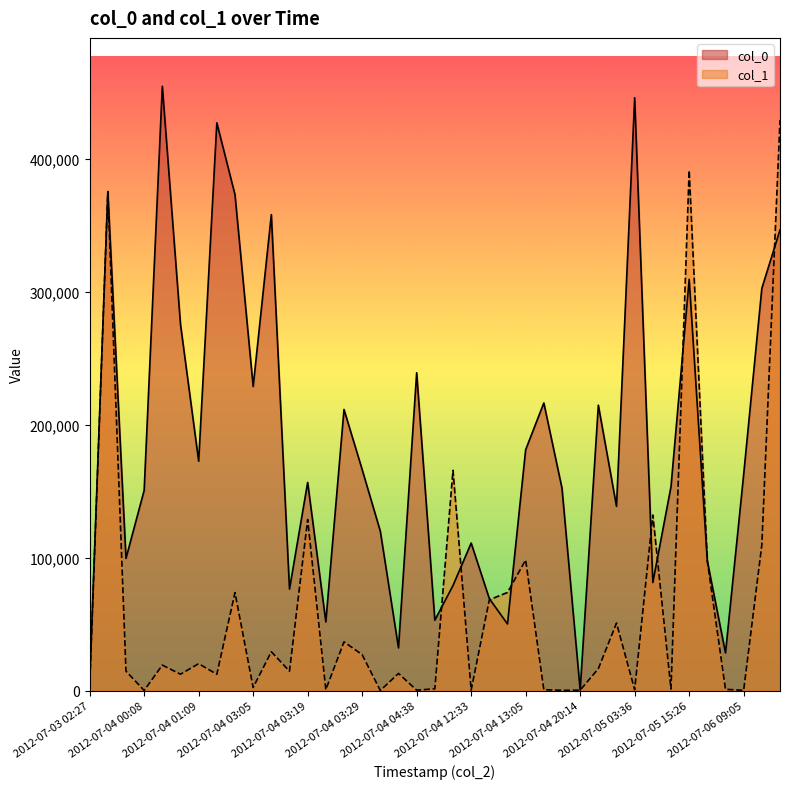

How many data points in col_1 are above 14615?

19